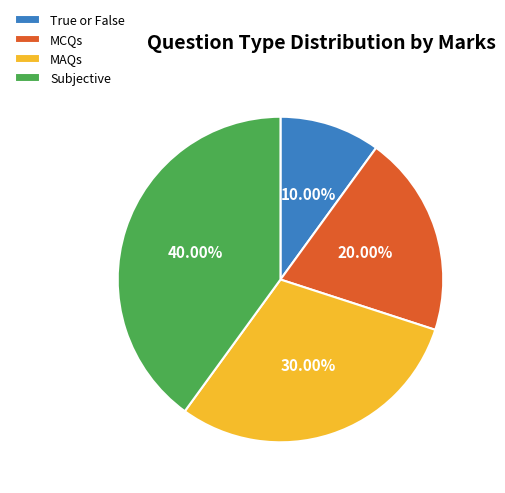

Which has a higher value, True or False or Subjective?

Subjective